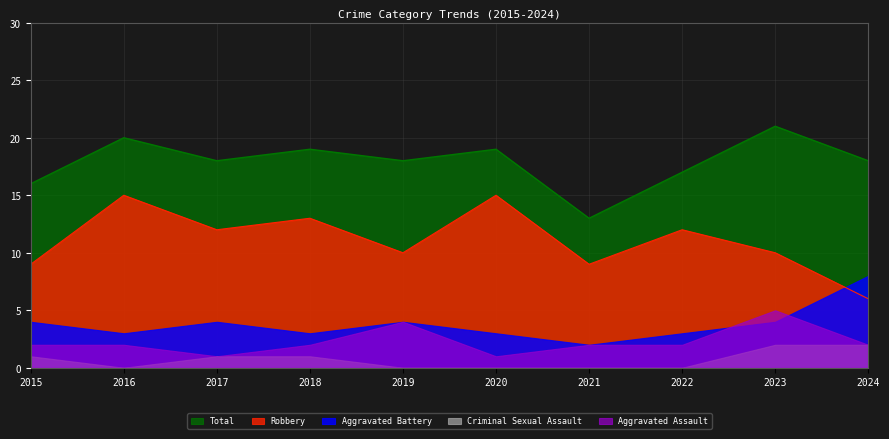

What is the highest value of the Total series?

21